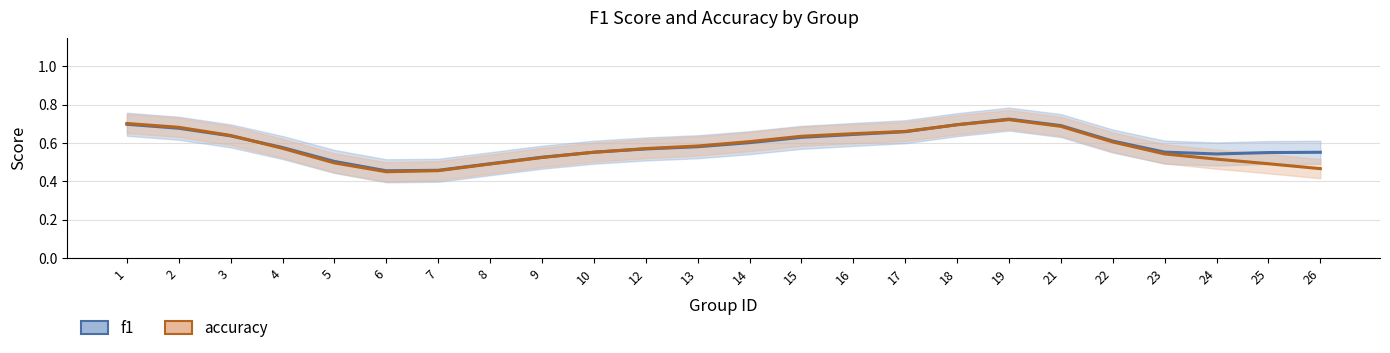

Which series has the widest spread of values?

accuracy_line